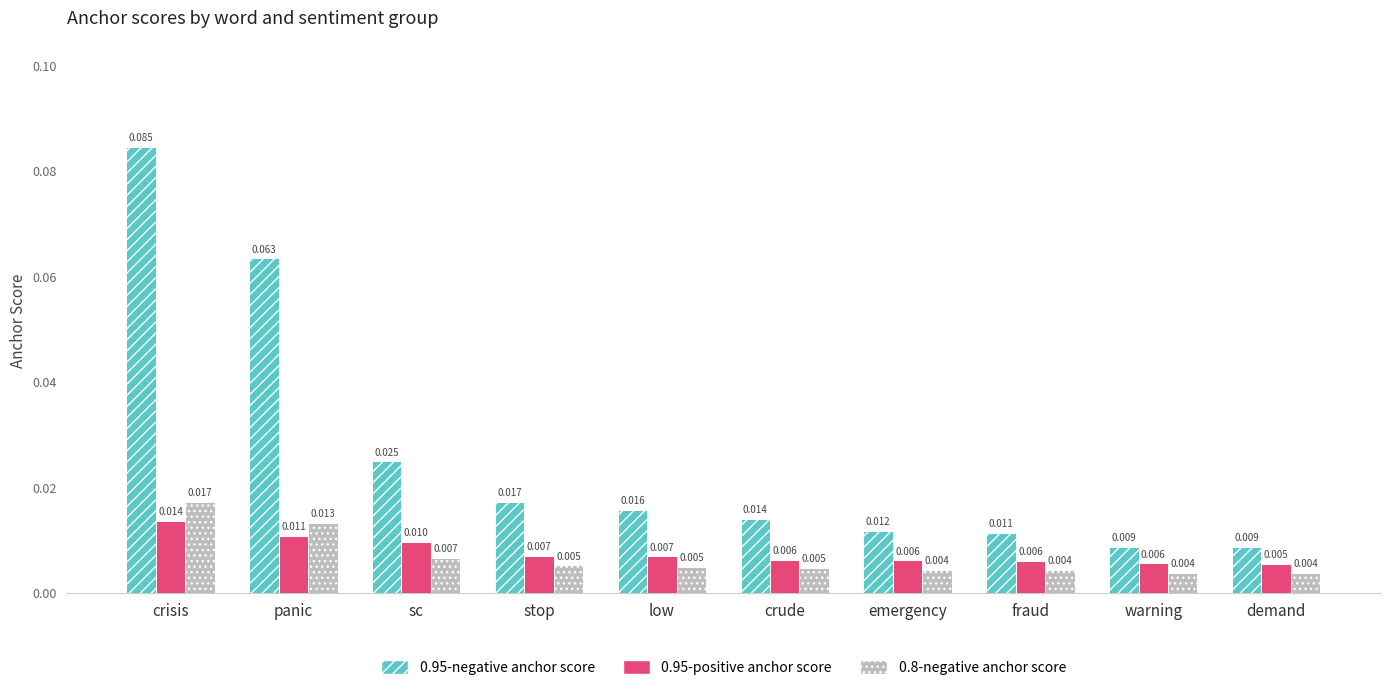

Is the value of 0.95-positive anchor score at demand greater than the value of 0.95-negative anchor score at panic?

No